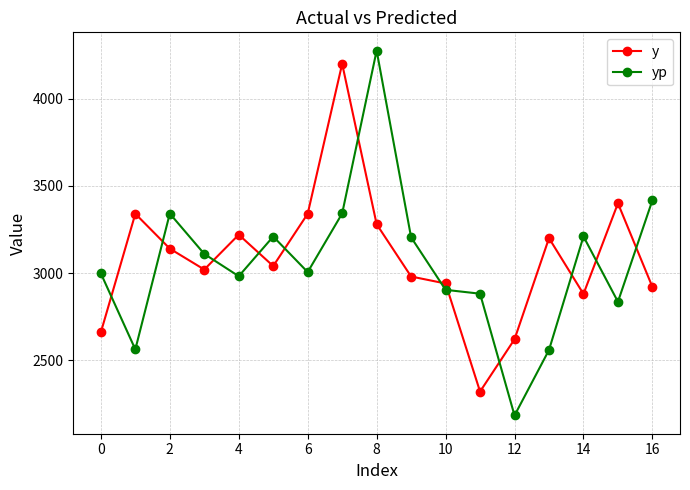

Which series ends up on top after the final intersection of yp and y?

yp